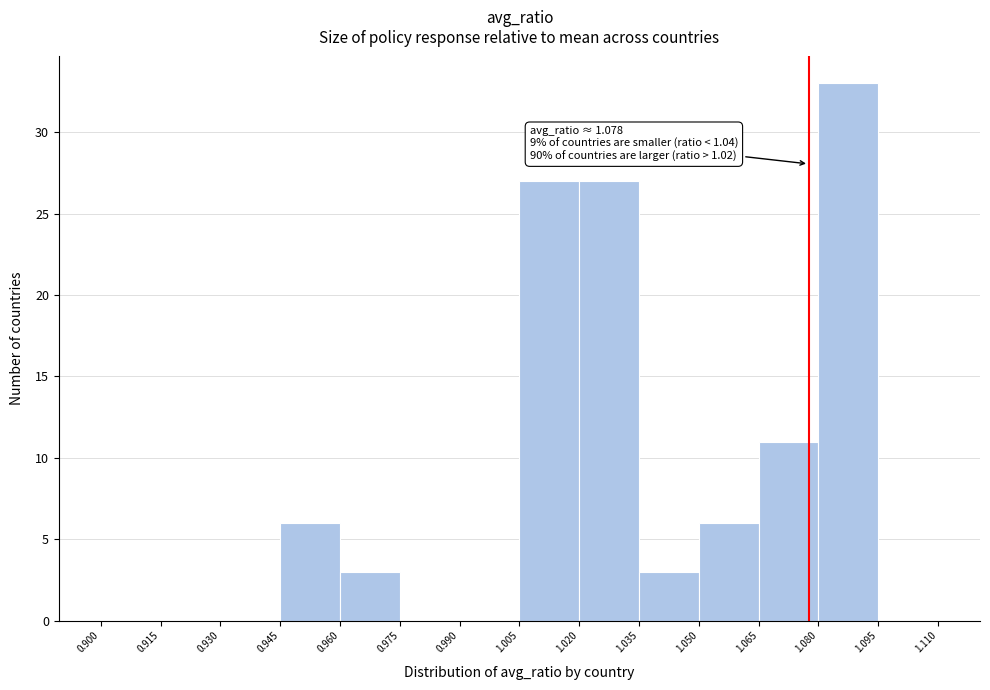

Over which range of the x-axis is the bar tallest?

1.080 to 1.095